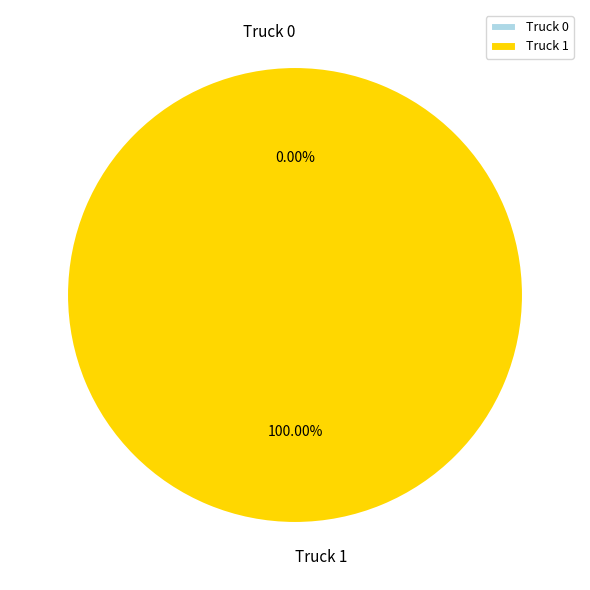

Do Truck 1 and Truck 0 together represent more than half of the pie?

Yes